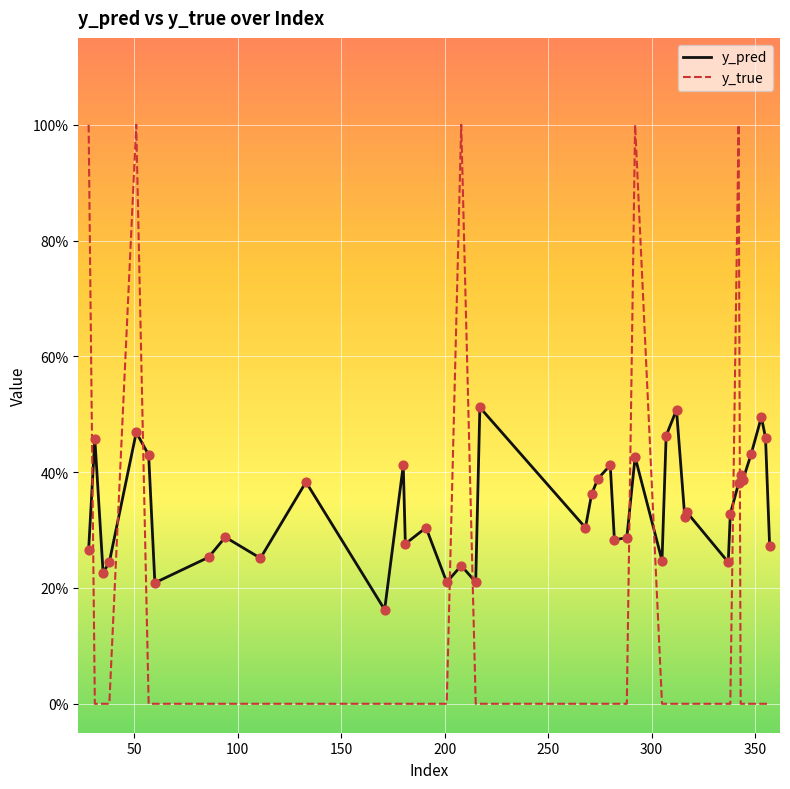

At how many categories does at least one series exceed 0?

40